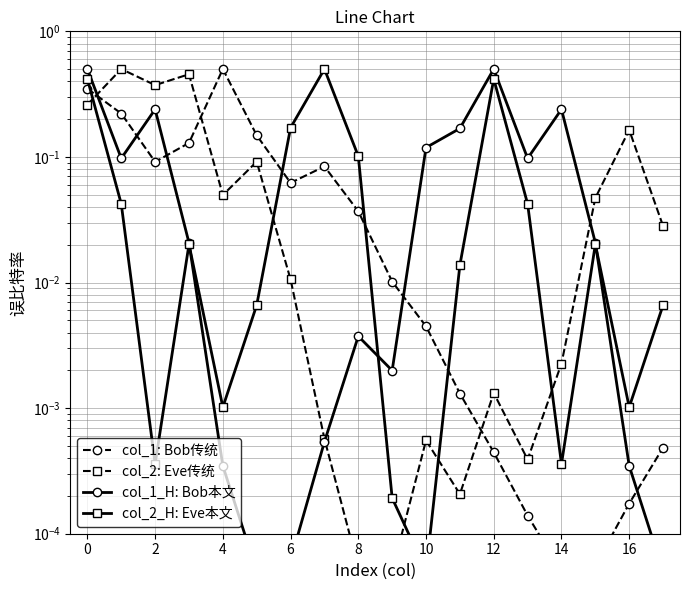

Reading left to right, transcribe all the data shown in this chart.

col_1: Bob传统: 0.3	0.2	0.1	0.1	0.5	0.1	0.1	0.1	0.0	0.0	0.0	0.0	0.0	0.0	0.0	0.0	0.0	0.0
col_2: Eve传统: 0.3	0.5	0.4	0.5	0.0	0.1	0.0	0.0	0.0	0.0	0.0	0.0	0.0	0.0	0.0	0.0	0.2	0.0
col_1_H: Bob本文: 0.5	0.1	0.2	0.0	0.0	0.0	0.0	0.0	0.0	0.0	0.1	0.2	0.5	0.1	0.2	0.0	0.0	0.0
col_2_H: Eve本文: 0.4	0.0	0.0	0.0	0.0	0.0	0.2	0.5	0.1	0.0	0.0	0.0	0.4	0.0	0.0	0.0	0.0	0.0